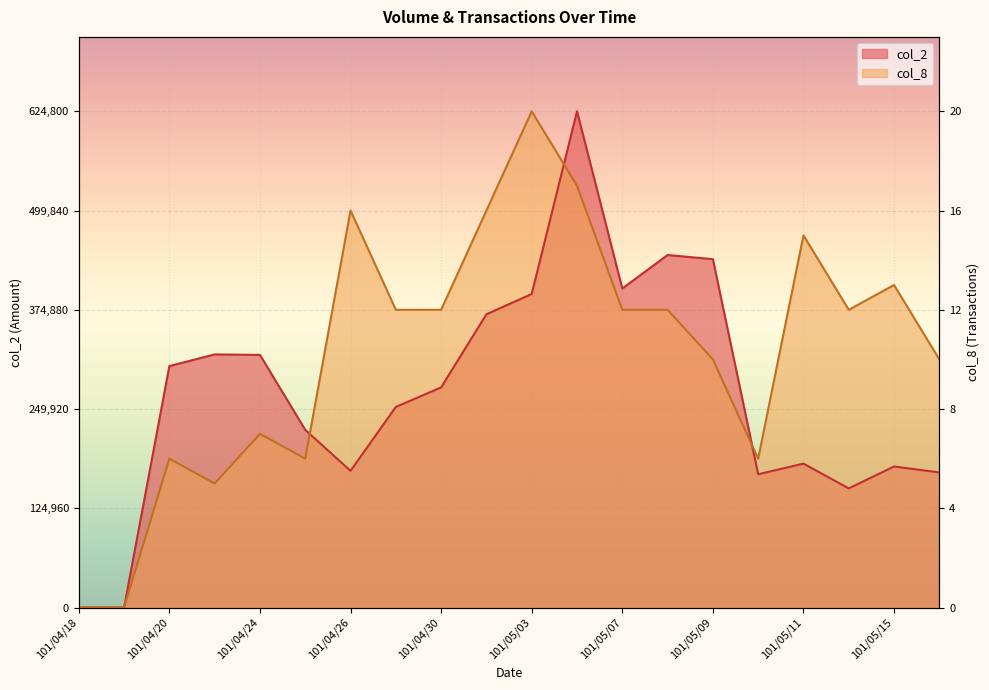

How many values in col_8 are above zero?

18